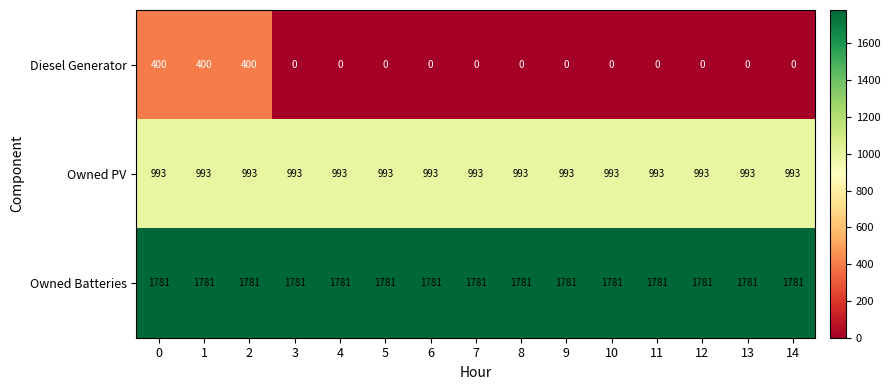

The value of Owned Batteries at 4 is 2843. True or false?

False